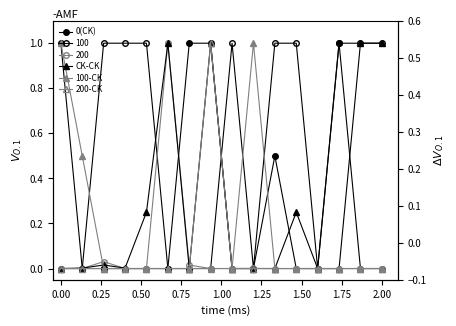

What is the greatest value displayed?

1.0